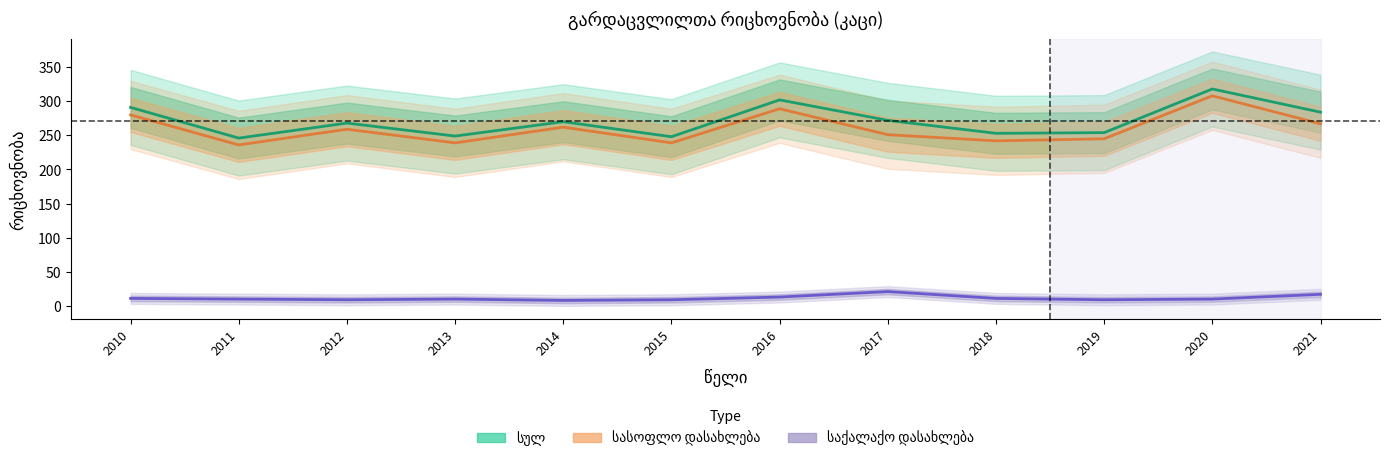

Read the საქალაქო დასახლება value at 2016, to the nearest 5.

15